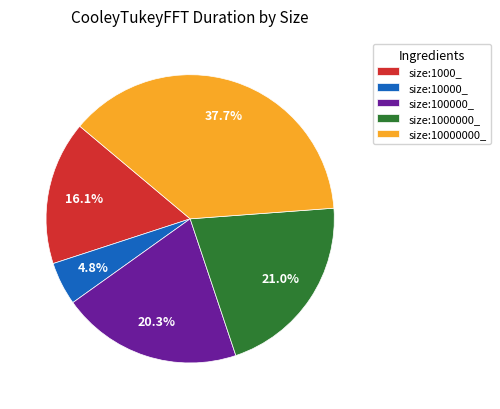

How many segments does this pie chart have?

5